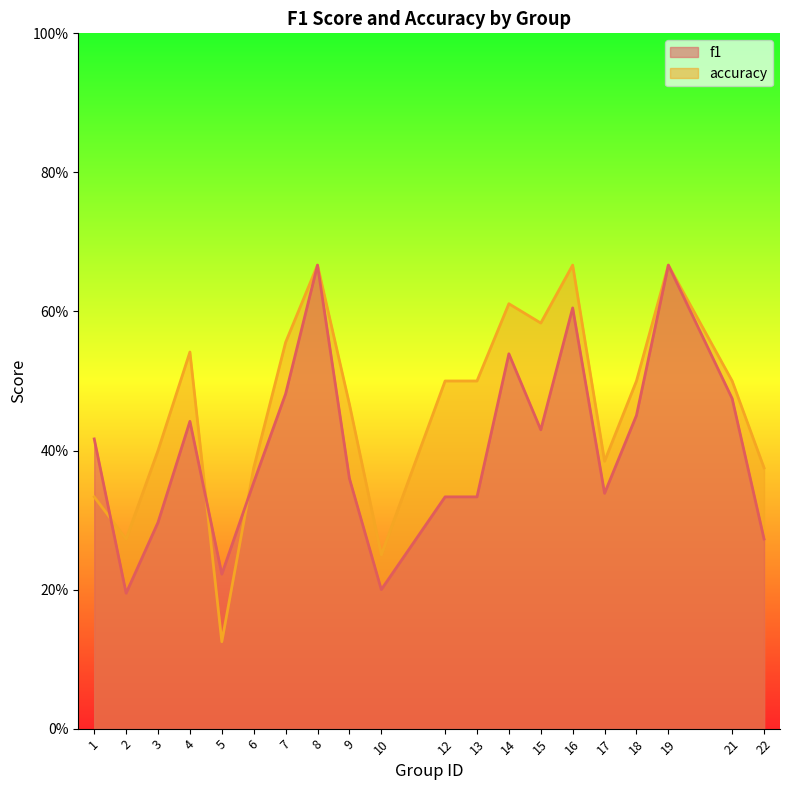

What is the sum of the f1 values at 19 and 18?

1.1